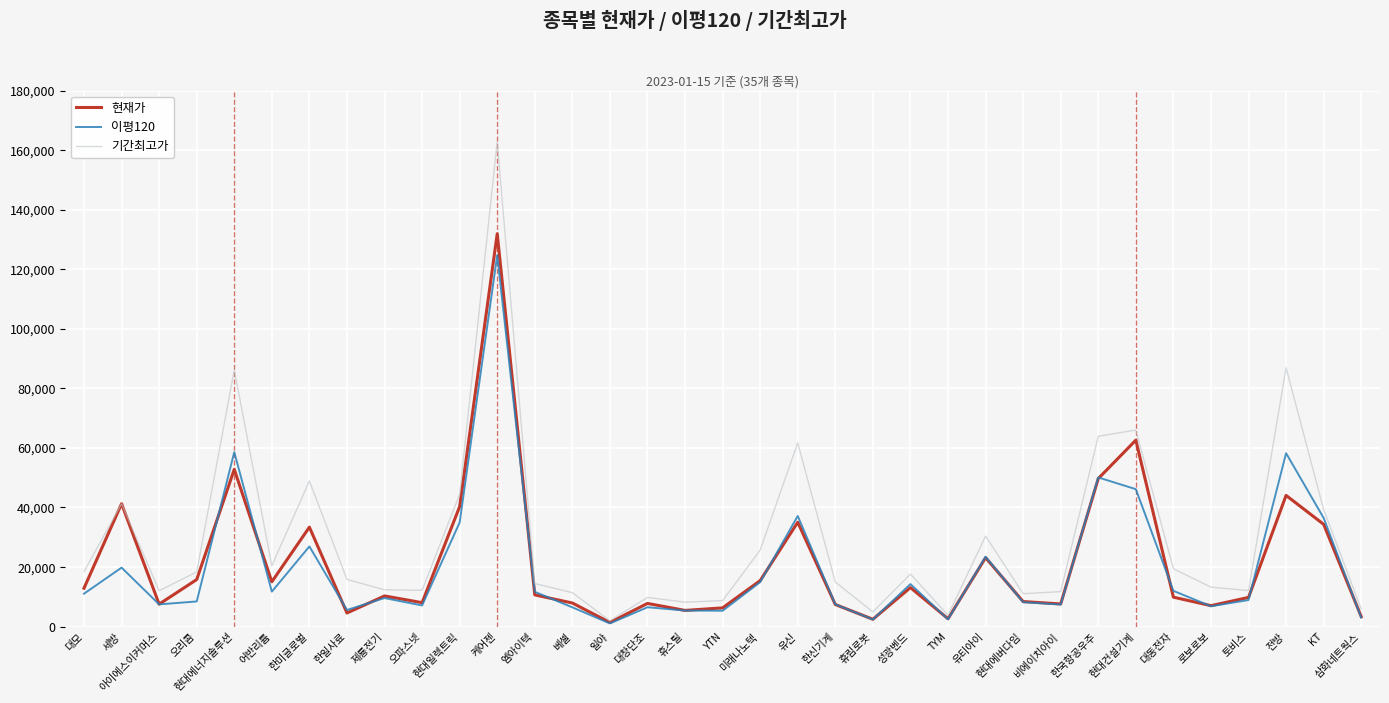

What is the lowest value of the 현재가 series?

1390